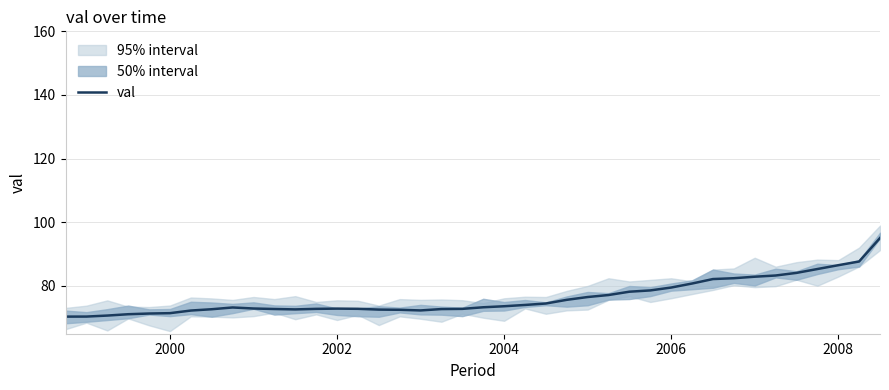

What is the maximum value for val?

95.1